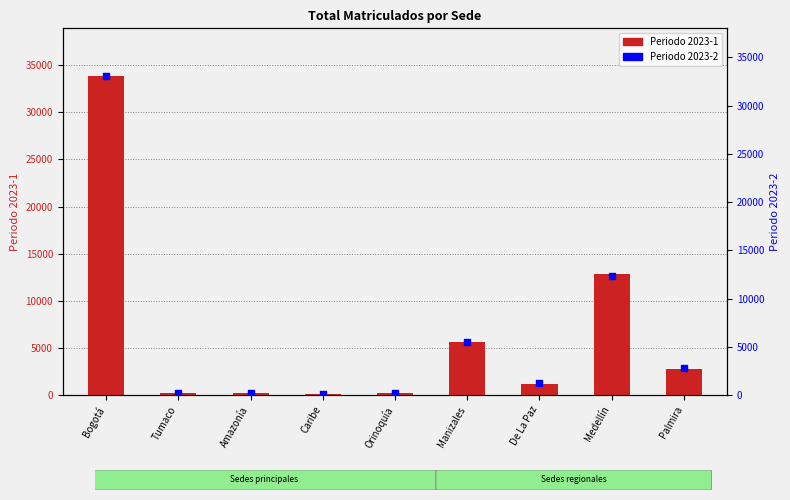

At how many categories does at least one series exceed 25722?

1